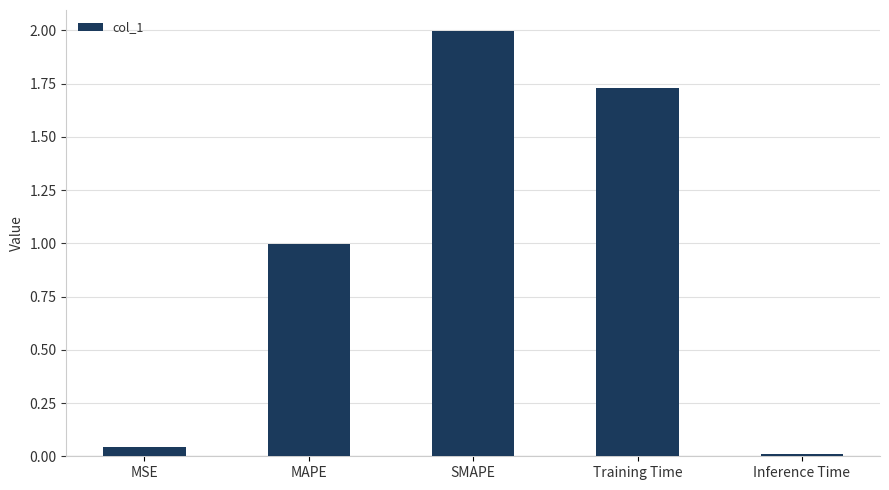

What is the label of the 2nd bar from the right?

Training Time